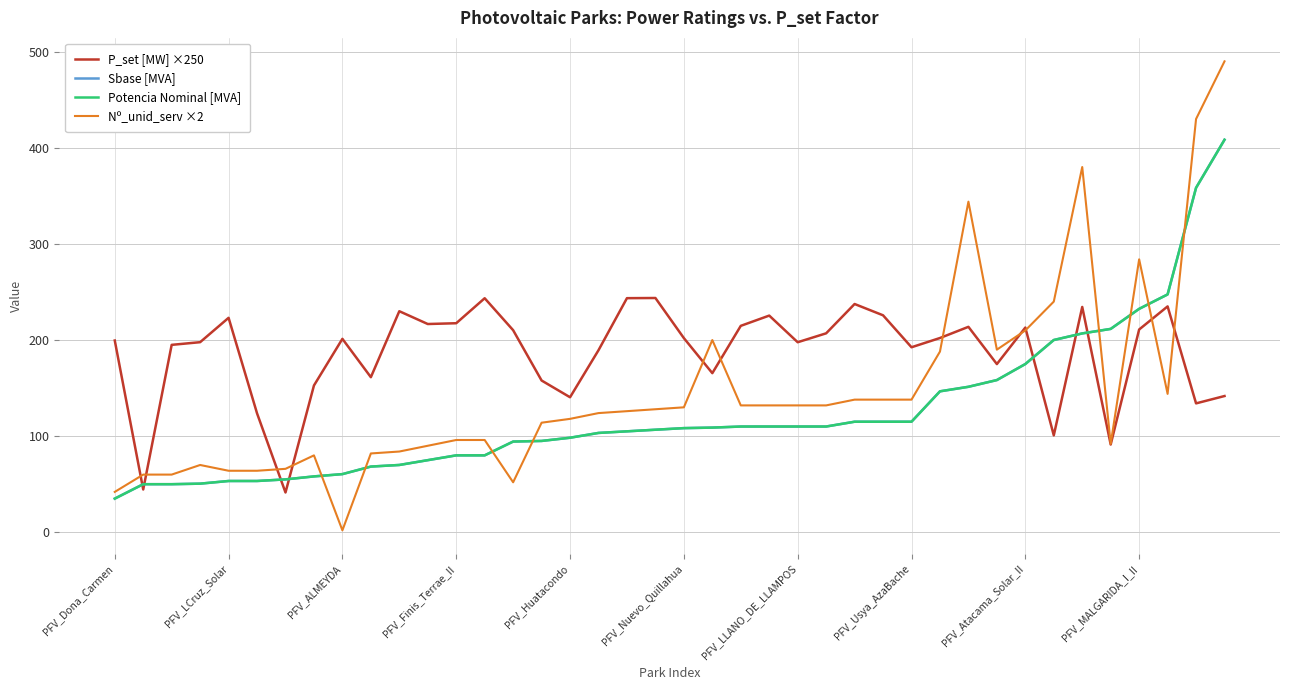

How many lines are shown in the chart?

4